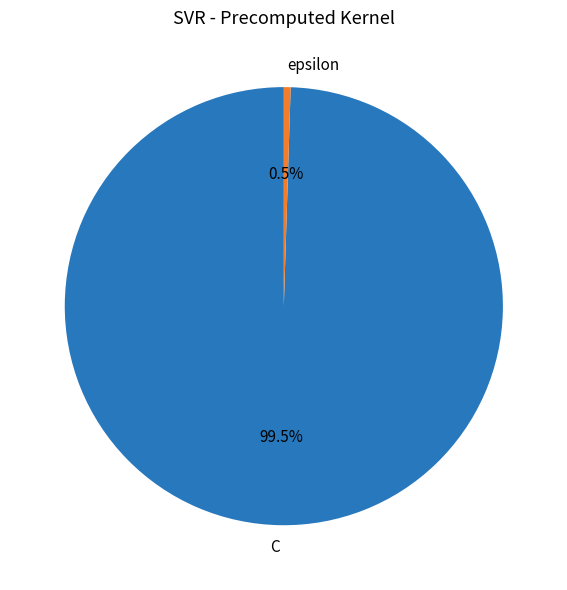

Approximately how many times larger is the value at C compared to epsilon?

200.0